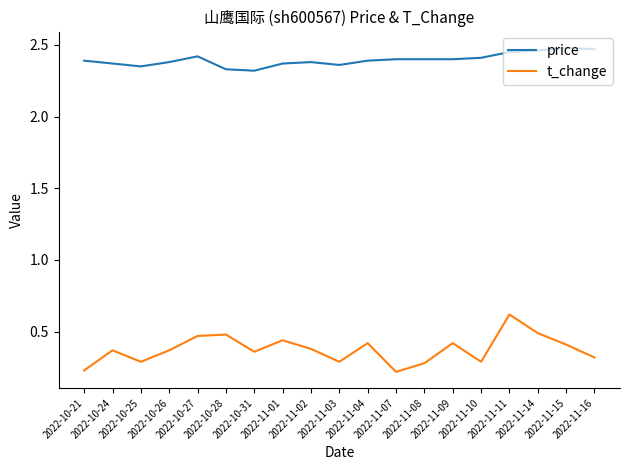

How many price values are between 2 and 3?

19